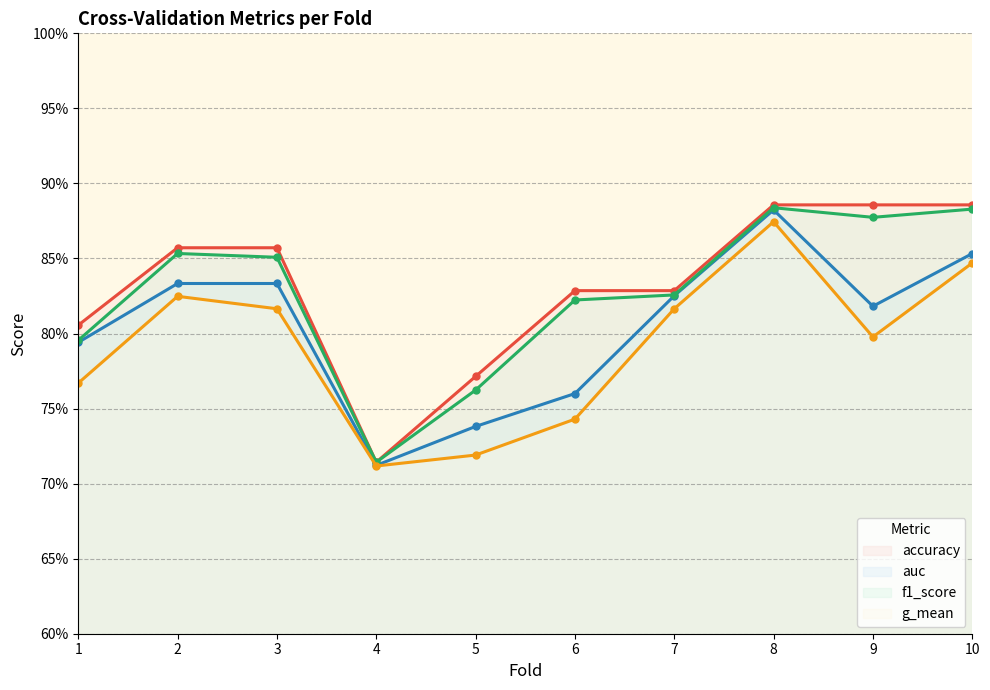

The value of f1_score at 2 is 0.9. True or false?

True